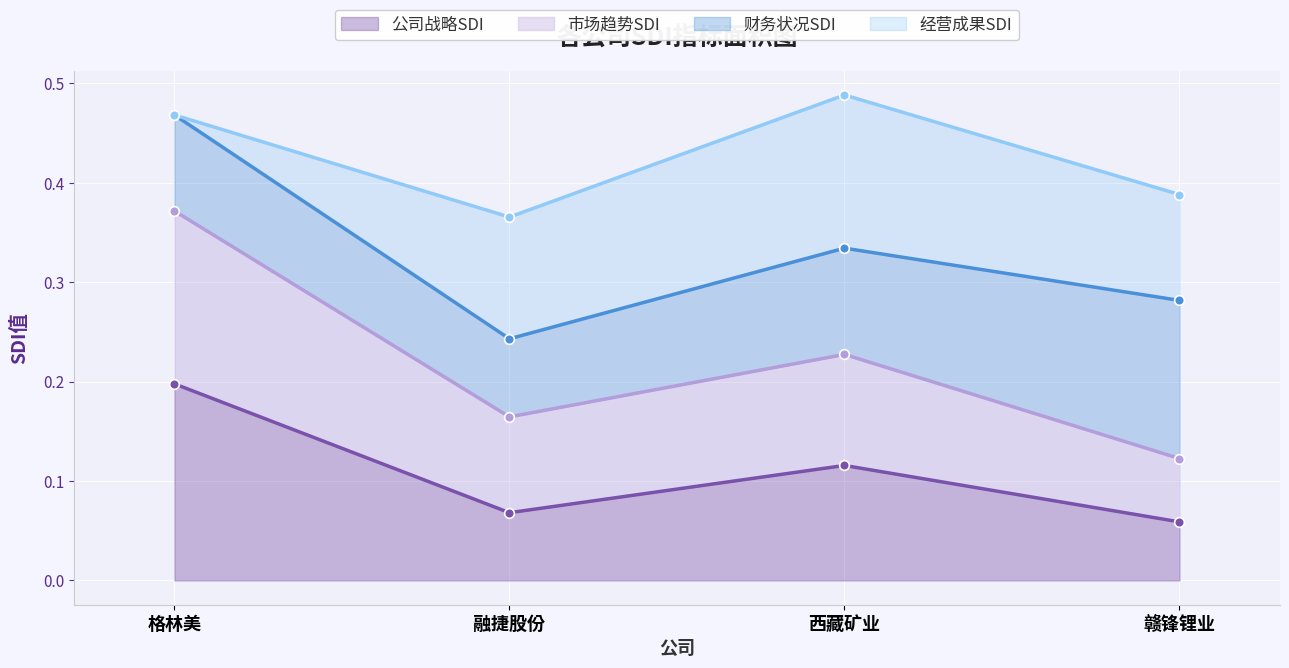

What is the sum of the 公司战略SDI values at 西藏矿业 and 赣锋锂业?

0.2